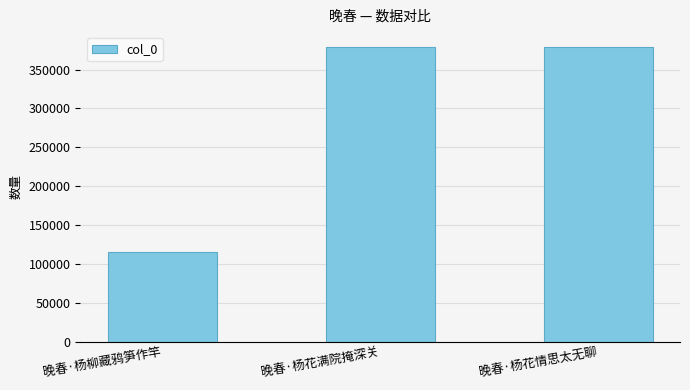

The value at 晚春·杨柳藏鸦笋作竿 is 115891. True or false?

True